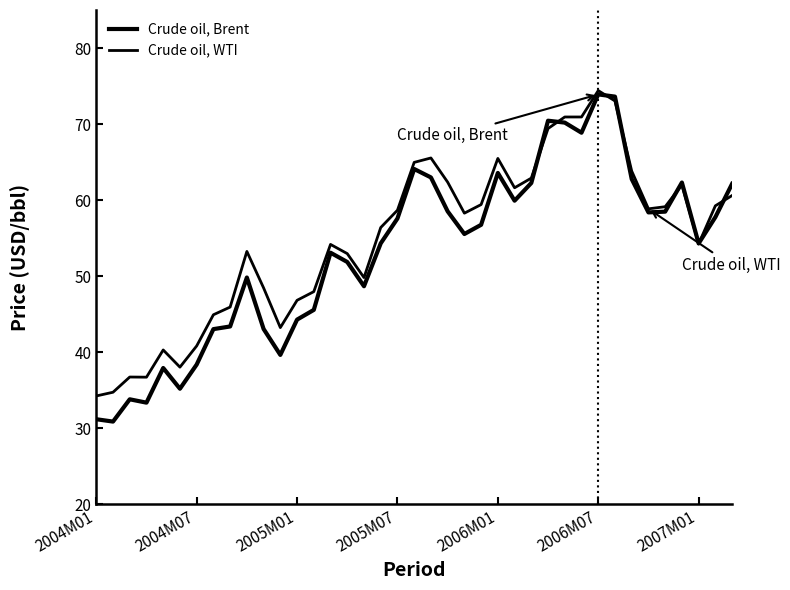

In Crude oil, Brent, how many points are higher than both neighbors (excluding endpoints)?

9